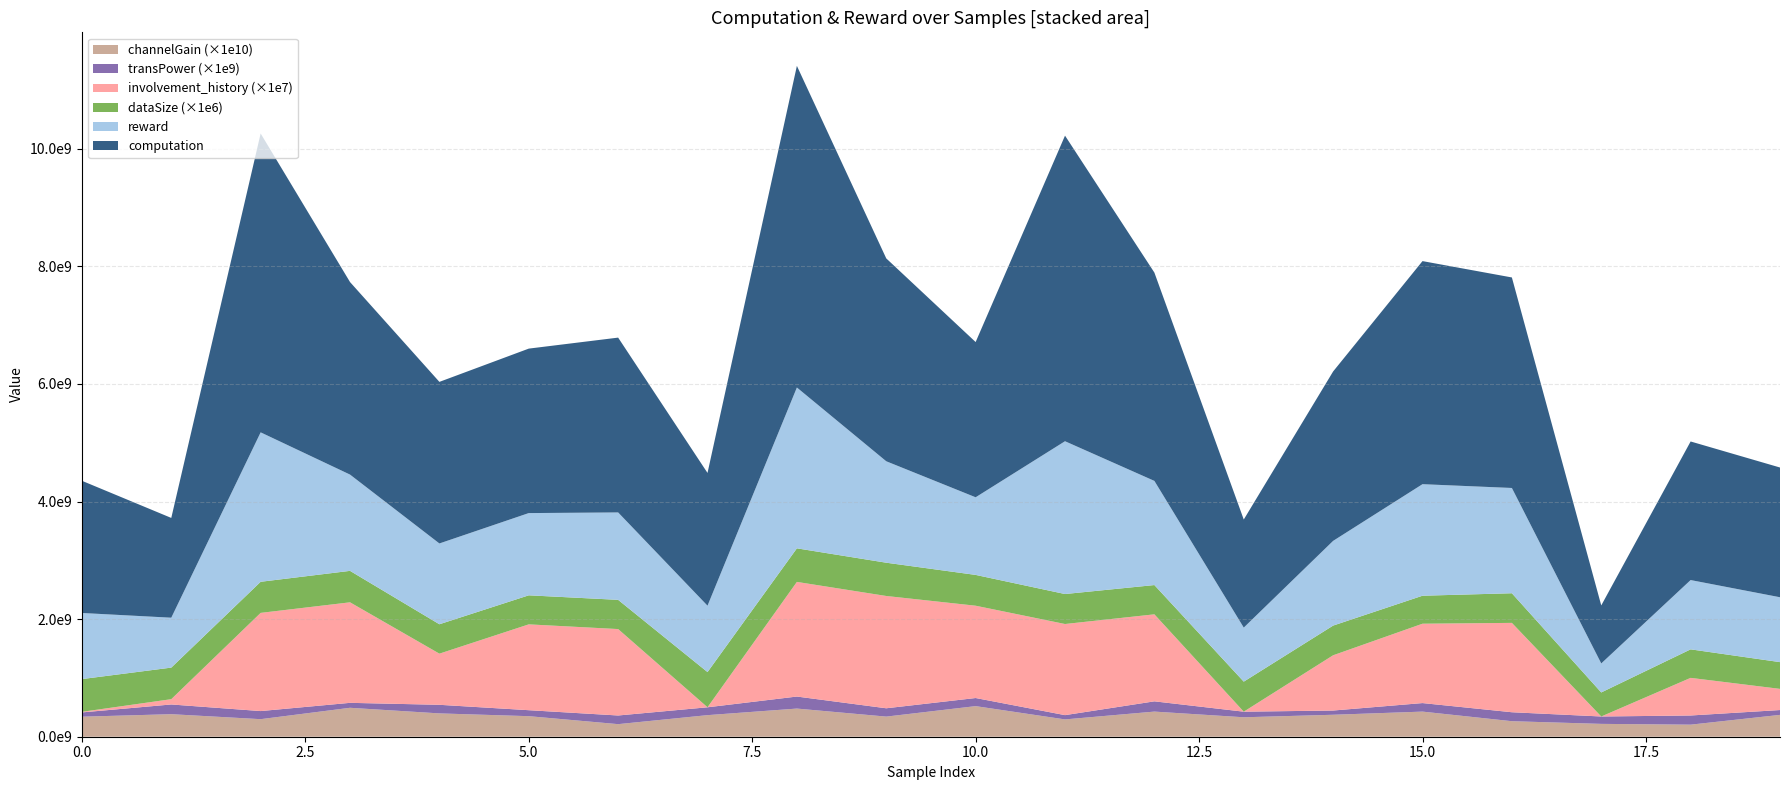

Reading left to right, list all the values displayed in this chart.

computation: 0=2248782820.1	1=1697313829.1	2=5083579835.1	3=3274988726.6	4=2748612242.6	5=2797632886.7	6=2973676752.7	7=2258182424.5	8=5470953868.7	9=3450598122.9	10=2640616909.5	11=5197920033.5	12=3543237434.7	13=1838325015.5	14=2881649002.1	15=3794502767.7	16=3581046614.2	17=986801383.1	18=2357224017.1	19=2206850842.2
reward: 0=1124391439.1	1=848656907.7	2=2541790008.5	3=1637494415.0	4=1374306069.9	5=1398816427.8	6=1486838431.2	7=1129091203.1	8=2735477070.1	9=1725299035.9	10=1320308439.9	11=2598960010.9	12=1771618712.5	13=919162670.0	14=1440824497.8	15=1897251428.6	16=1790523295.3	17=493400717.6	18=1178611996.9	19=1103425437.3
dataSize: 0=557.0	1=537.0	2=529.0	3=535.0	4=500.0	5=494.0	6=497.0	7=599.0	8=571.0	9=566.0	10=524.0	11=510.0	12=498.0	13=511.0	14=505.0	15=476.0	16=504.0	17=409.0	18=485.0	19=455.0
involvement_history: 0=1.0	1=9.0	2=167.0	3=171.0	4=87.0	5=146.0	6=147.0	7=0.0	8=195.0	9=191.0	10=157.0	11=155.0	12=148.0	13=0.0	14=94.0	15=135.0	16=152.0	17=0.0	18=64.0	19=36.0
transPower_scaled: 0=0.1	1=0.2	2=0.1	3=0.1	4=0.1	5=0.1	6=0.1	7=0.1	8=0.2	9=0.1	10=0.1	11=0.1	12=0.2	13=0.1	14=0.1	15=0.1	16=0.2	17=0.1	18=0.2	19=0.1
channelGain_scaled: 0=0.0	1=0.0	2=0.0	3=0.0	4=0.0	5=0.0	6=0.0	7=0.0	8=0.0	9=0.0	10=0.1	11=0.0	12=0.0	13=0.0	14=0.0	15=0.0	16=0.0	17=0.0	18=0.0	19=0.0